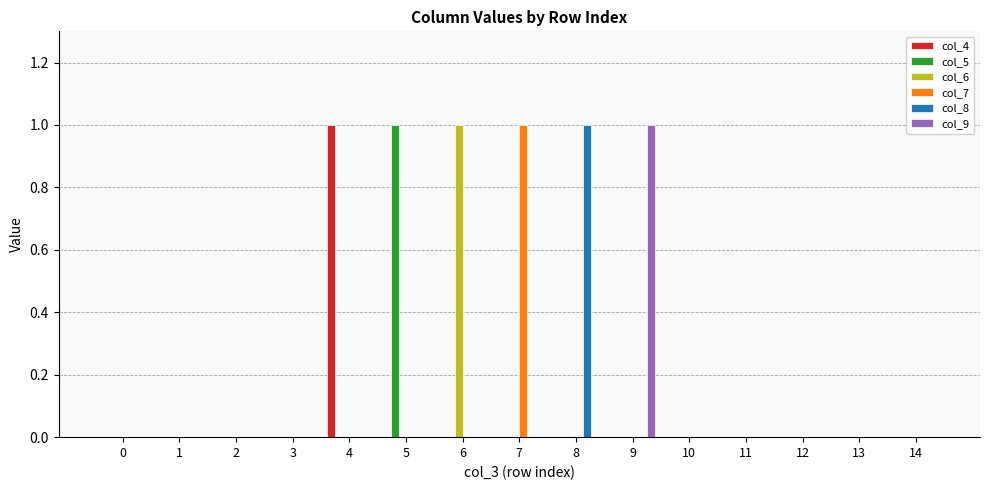

How many groups of bars are there?

15